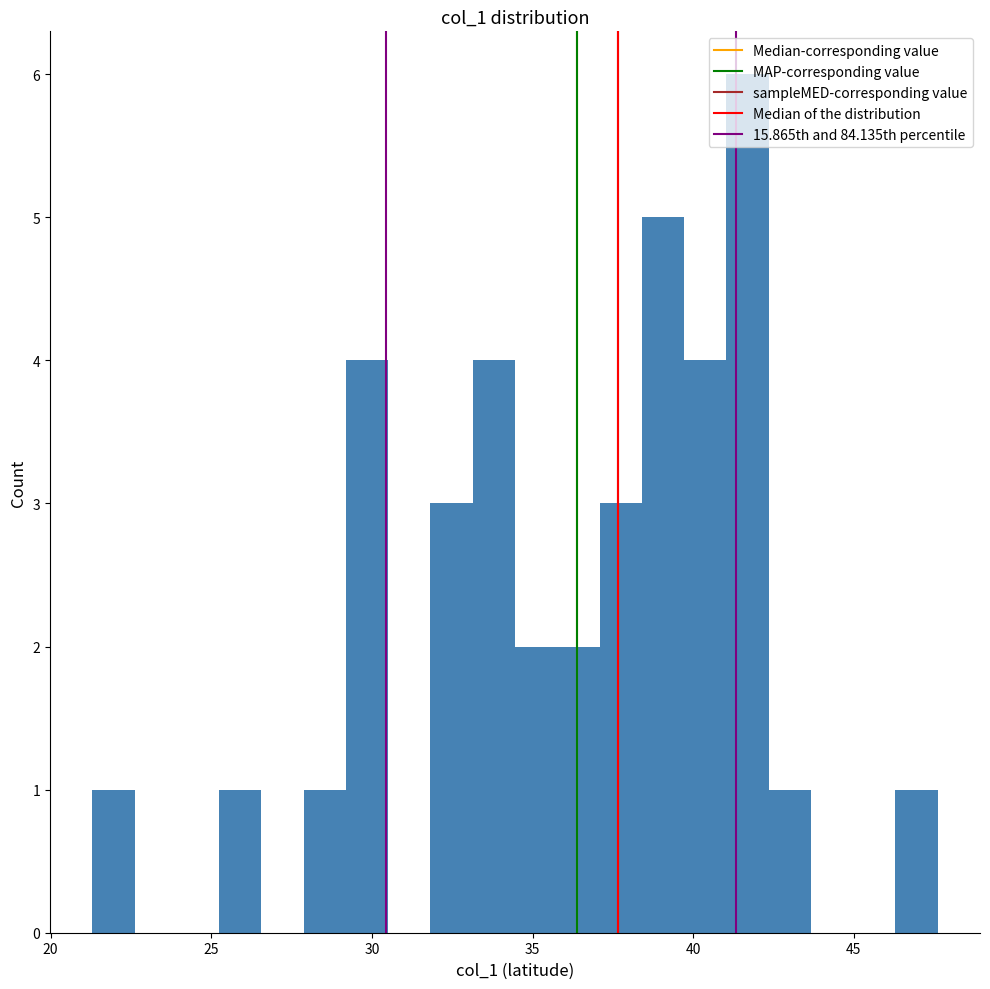

Read against the x-axis, roughly where is the centre of the tallest bar?

41.5